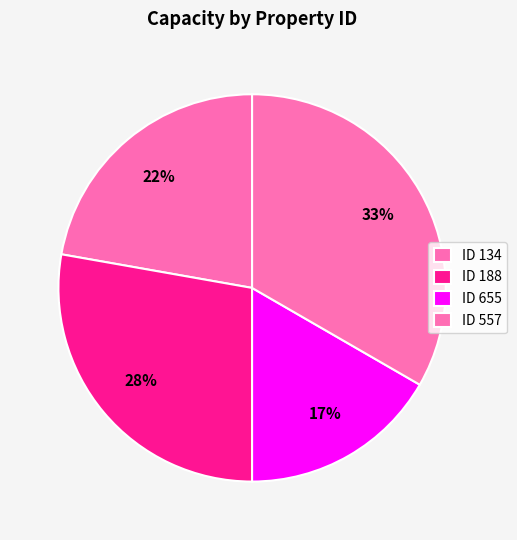

Which slice is the smallest?

655